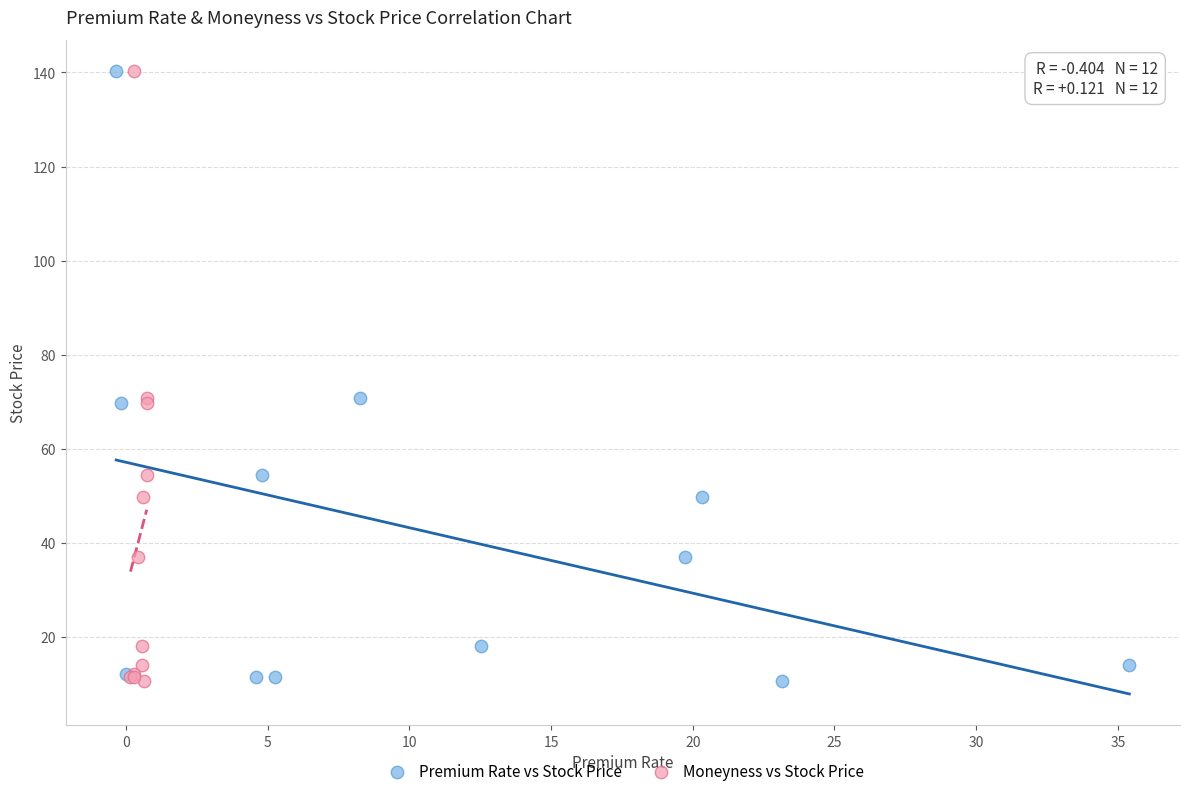

What are all the series names shown in the legend?

Premium Rate vs Stock Price, Moneyness vs Stock Price